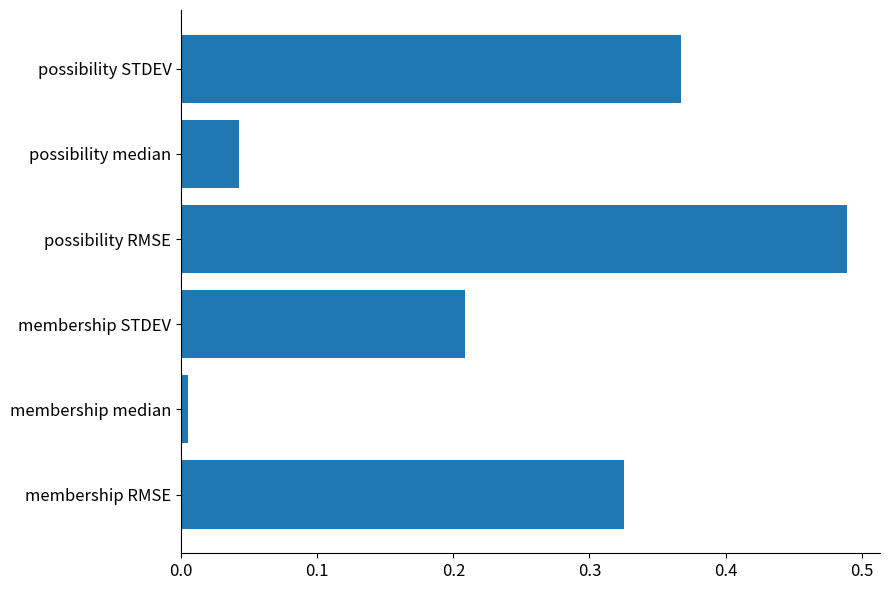

Rank the categories by value from lowest to highest.

membership median, possibility median, membership STDEV, membership RMSE, possibility STDEV, possibility RMSE